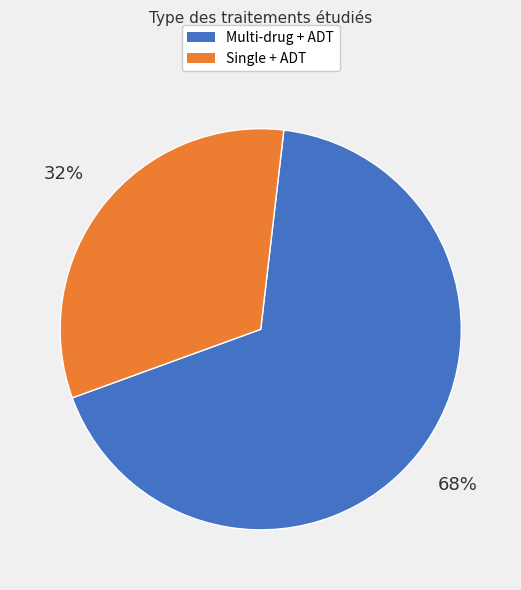

Count the number of slices in the pie.

2